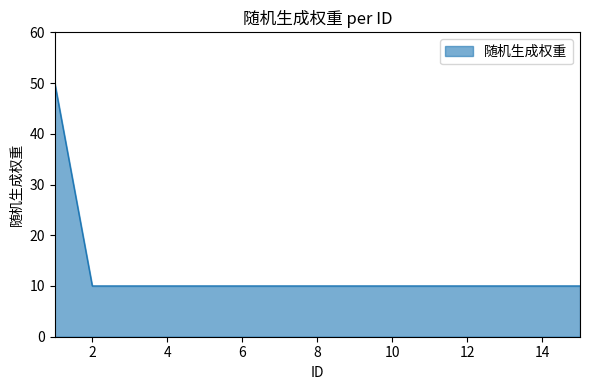

What is the greatest value displayed?

50